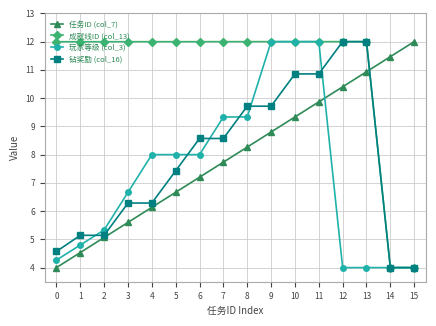

What is the lowest value of the 玩家等级 (col_3) series?

4.0